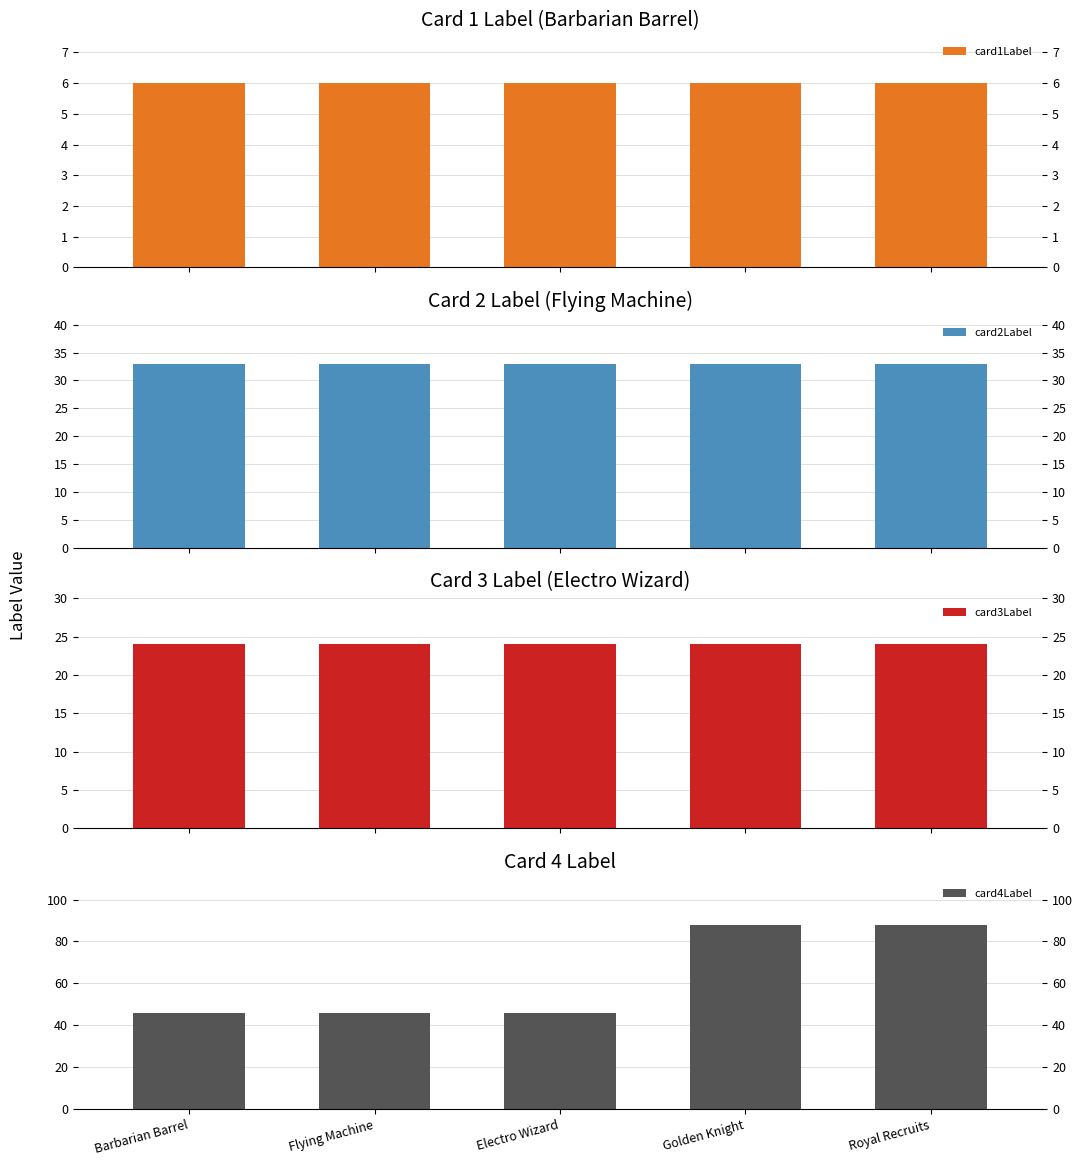

What is the value of the card4Label bar at the 1st from the left?

46